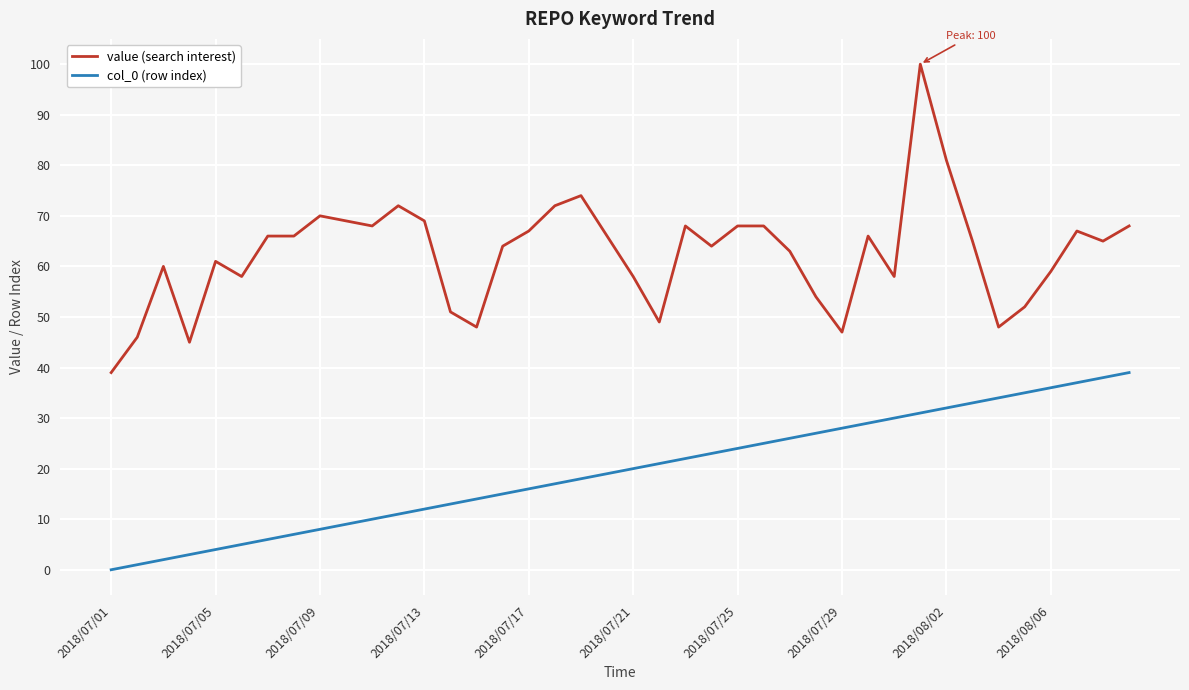

What is the sum of all value (search interest) values?

2499